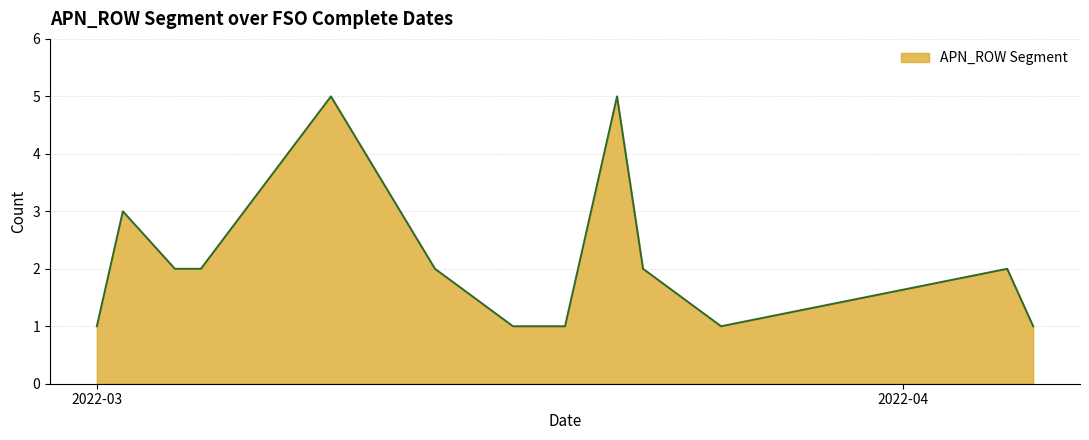

What is the maximum value shown in the chart?

5